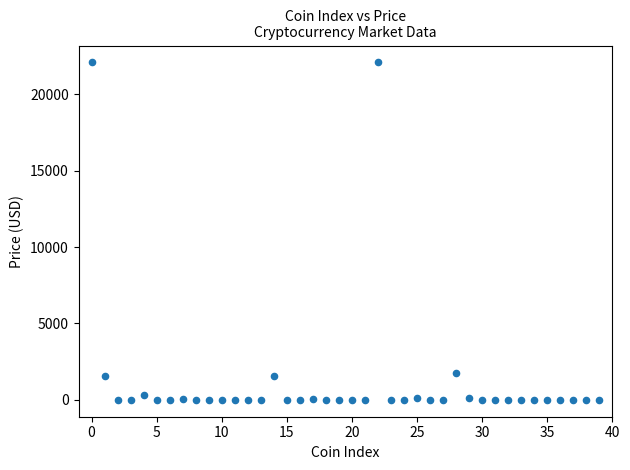

What is the range of Y values (max minus min)?

22087.0